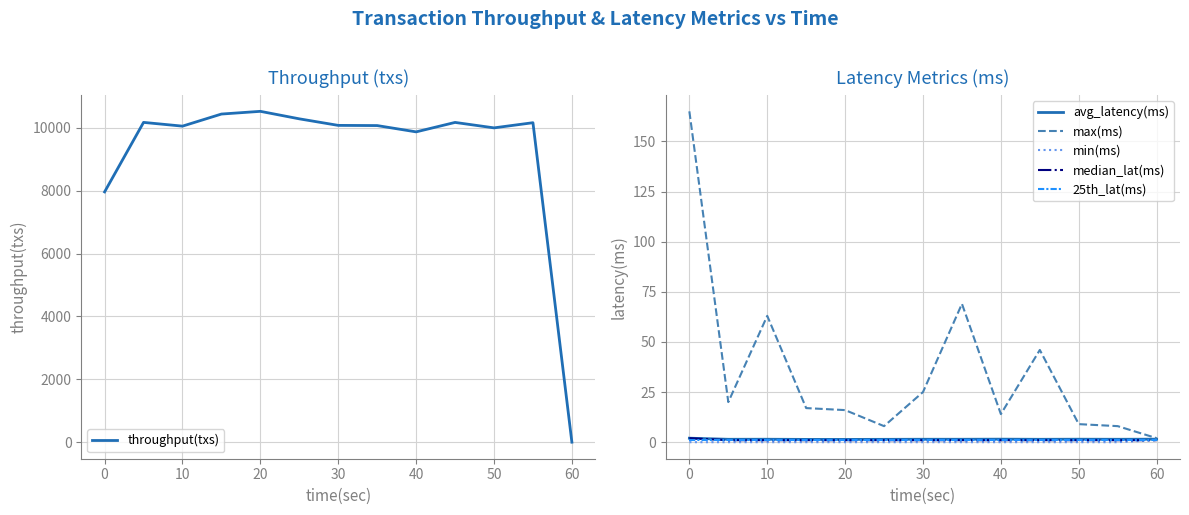

Which series has the largest total across all categories?

throughput(txs)